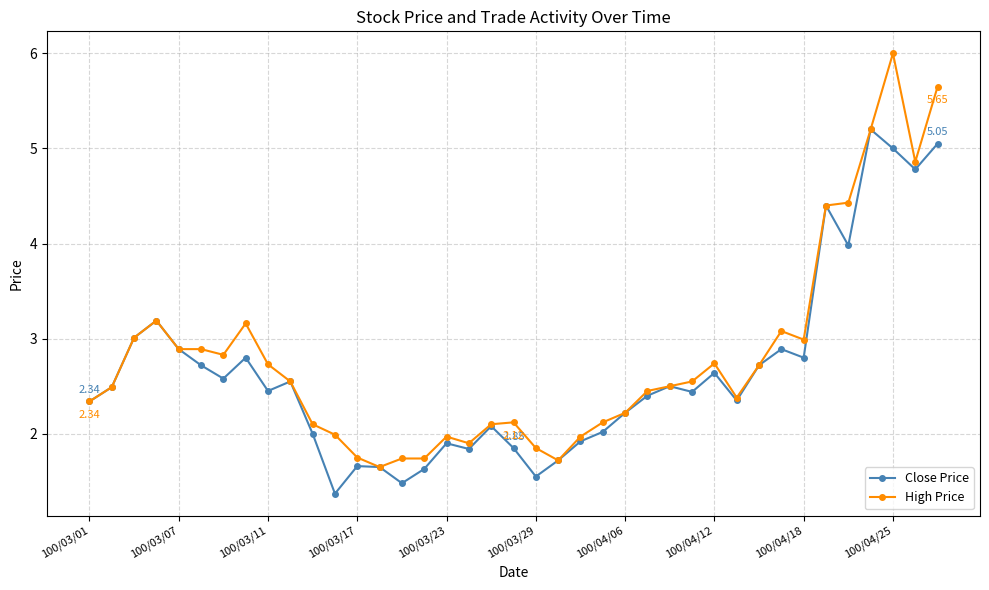

True or false: Close Price has more than 2 interior local peaks.

True